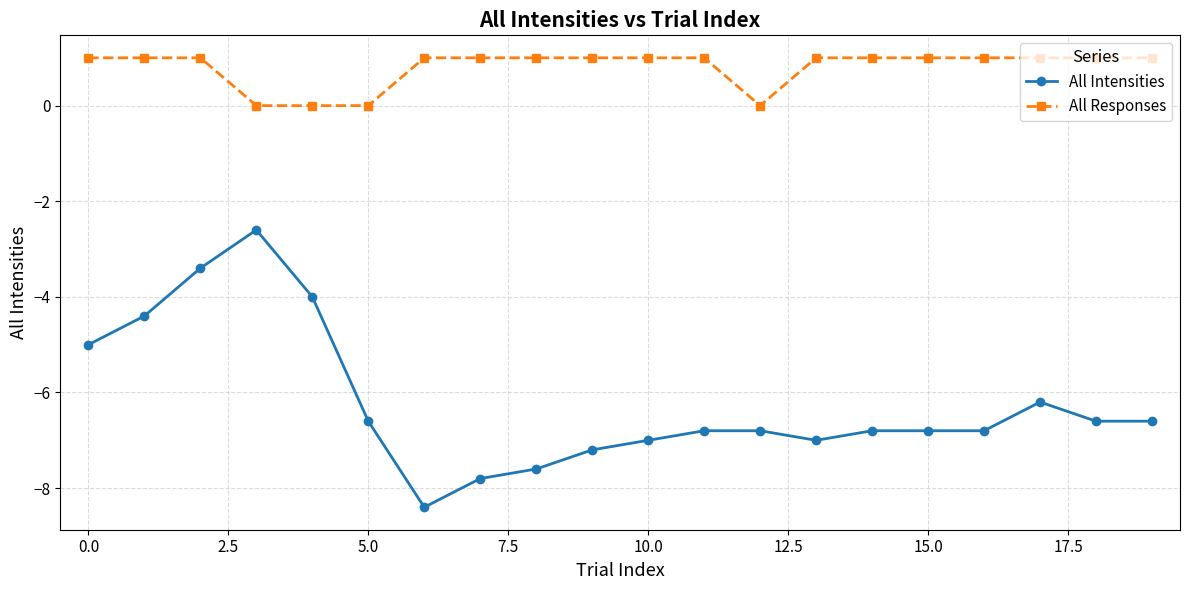

Which series has the largest total across all categories?

All Responses